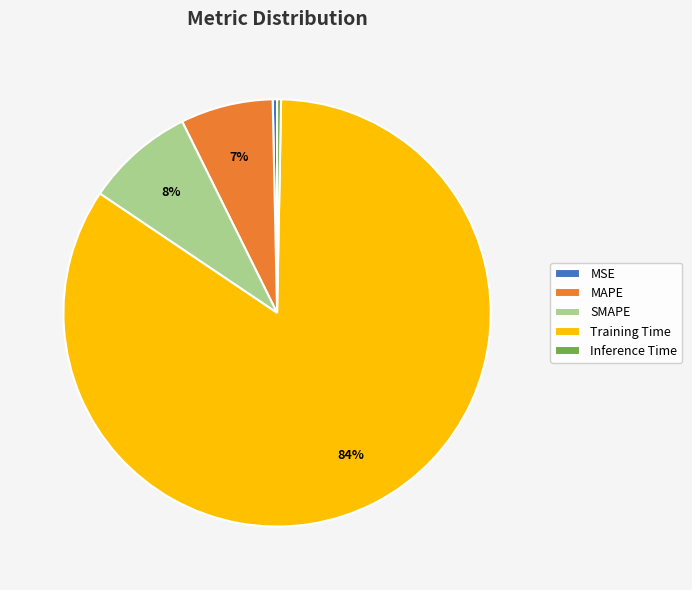

How many segments does this pie chart have?

5